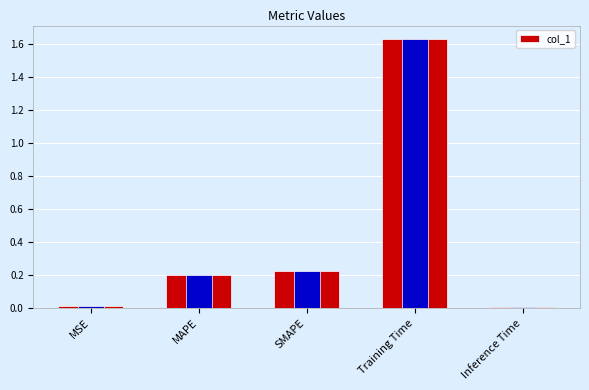

At which category does the chart reach its peak across all series?

Training Time